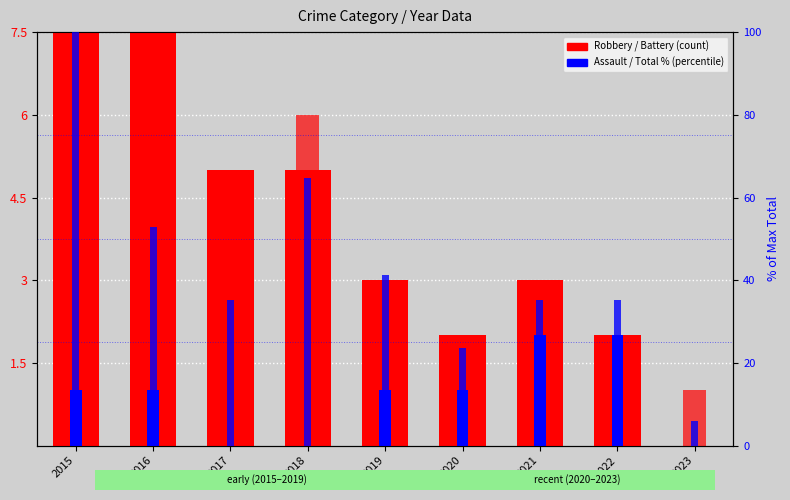

At which label is Total (% of max) closest to 52?

2016